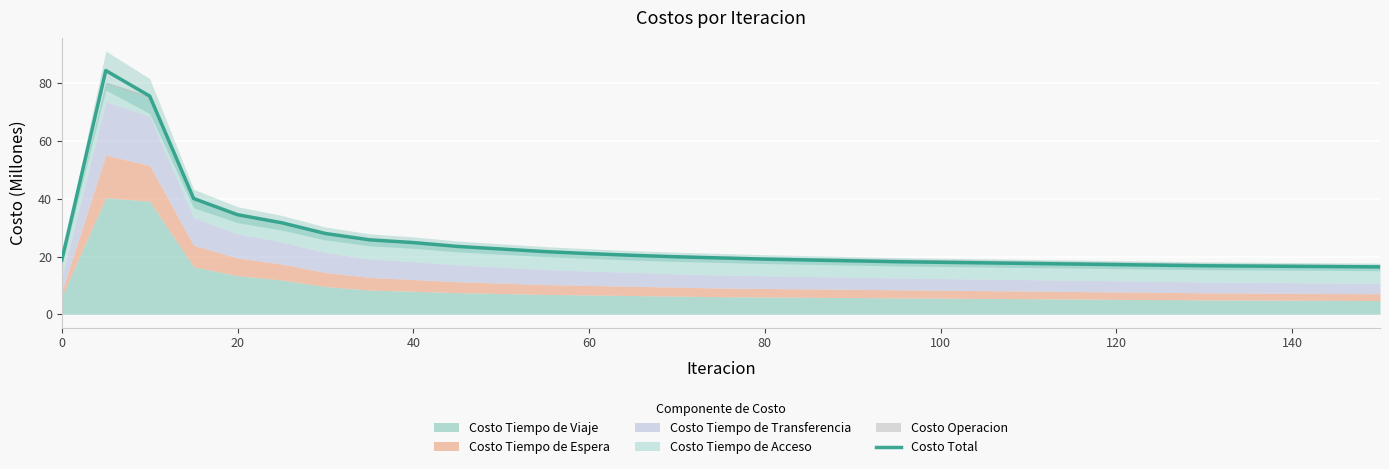

The value of Costo Total at 60 is 28.7. True or false?

False